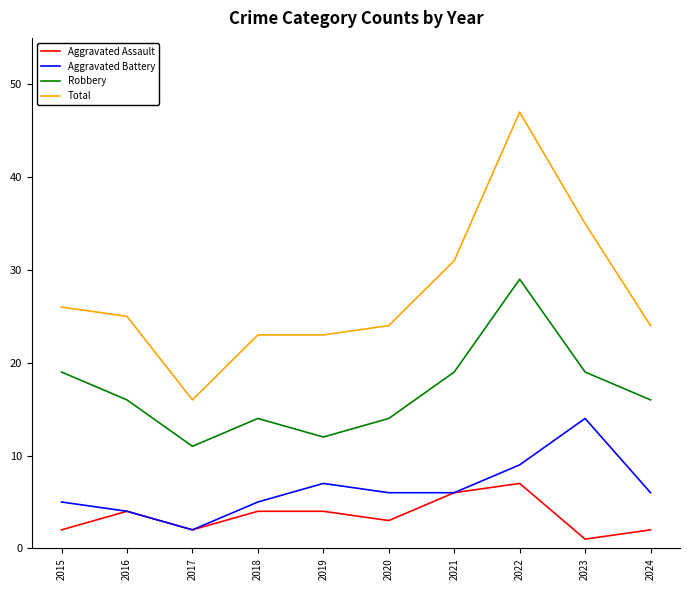

What is the sum of the Aggravated Assault values at 2017 and 2022?

9